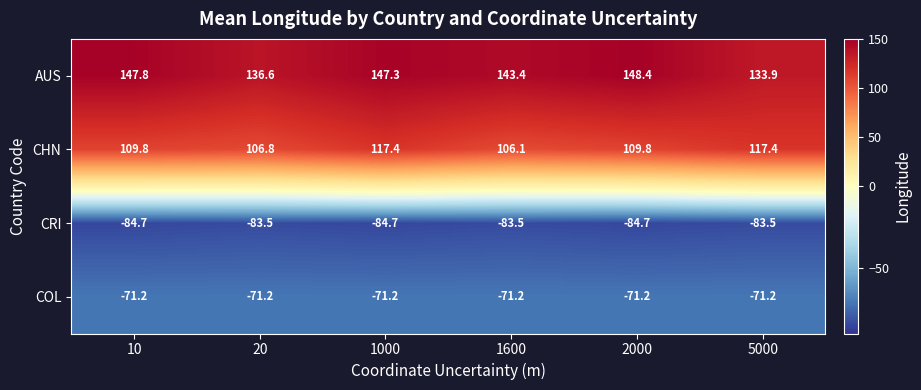

At 5000, list the series in order from smallest to largest.

CRI, COL, CHN, AUS